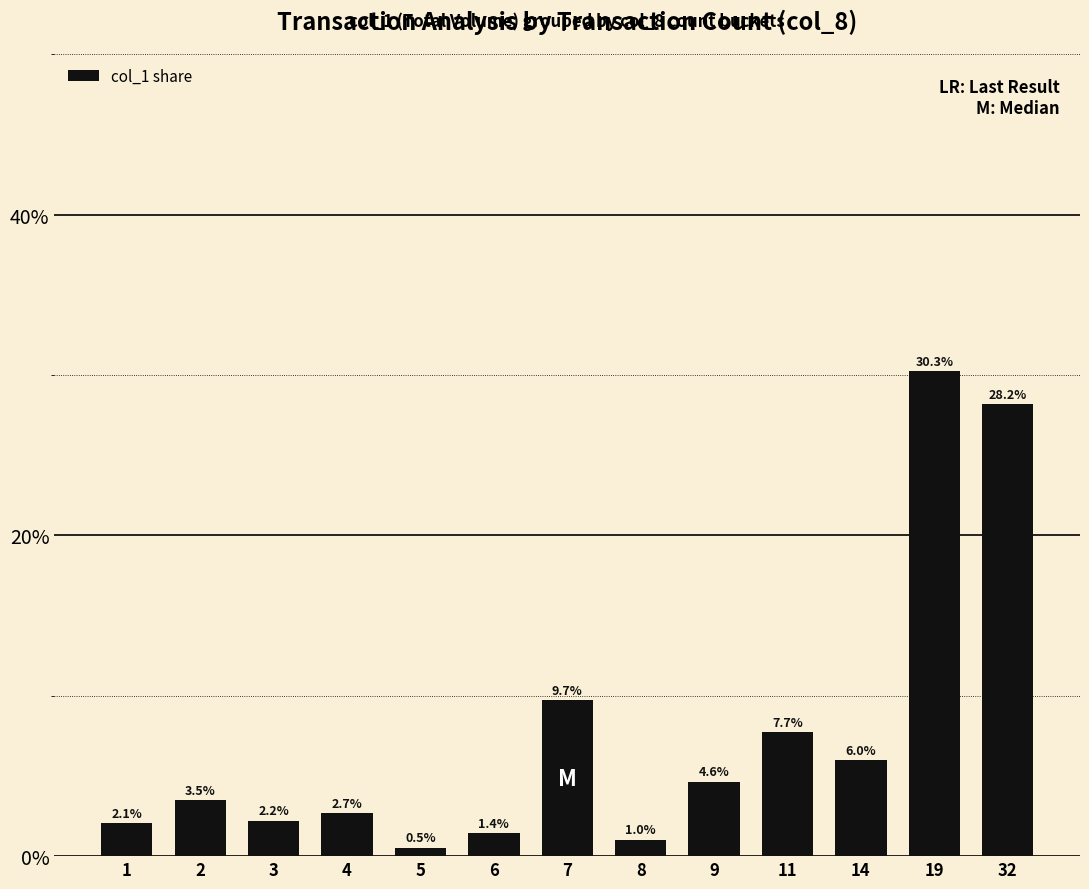

Are the bars horizontal?

No